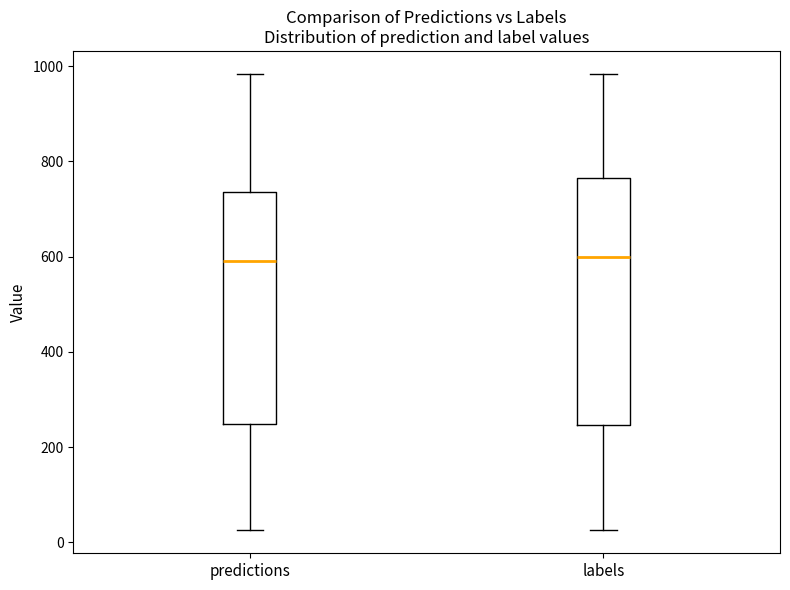

Reading left to right, read every box against the y-axis: the position of its median line, the range the box covers, and the ends of its whiskers. The values are not printed on the chart, so give them approximately, as read against the axis.

predictions: median 600, box 240 to 740, whiskers 20 to 980
labels: median 600, box 240 to 760, whiskers 20 to 980